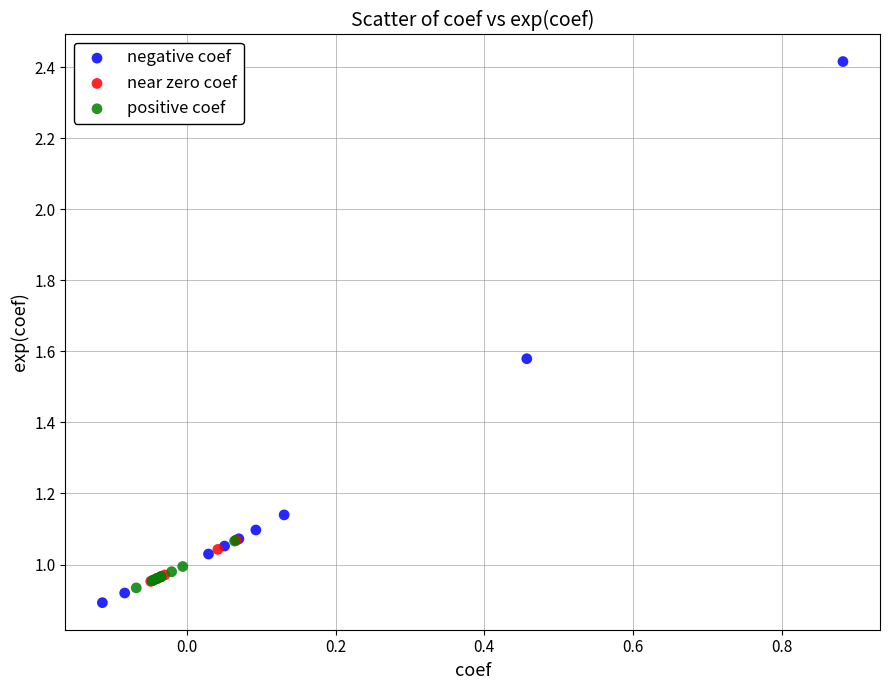

Which series contains the highest Y value?

negative coef